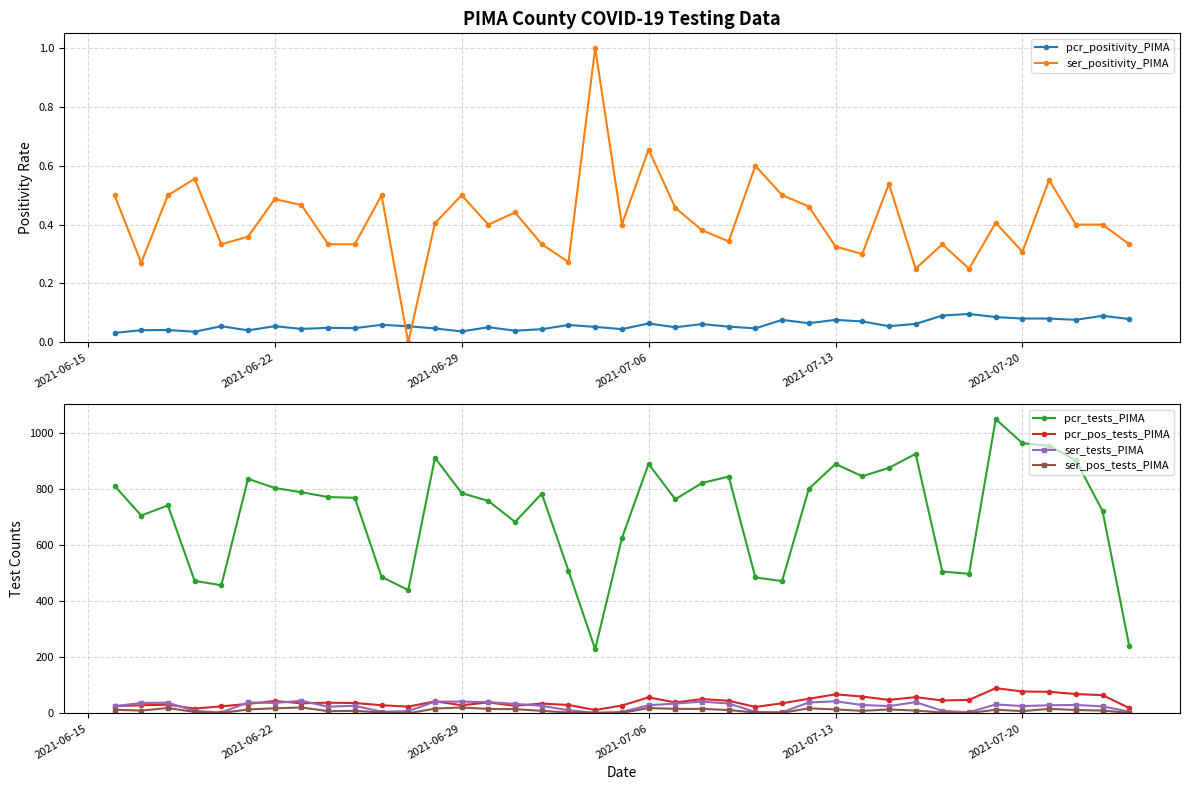

What is the lowest value of the pcr_tests_PIMA series?

229